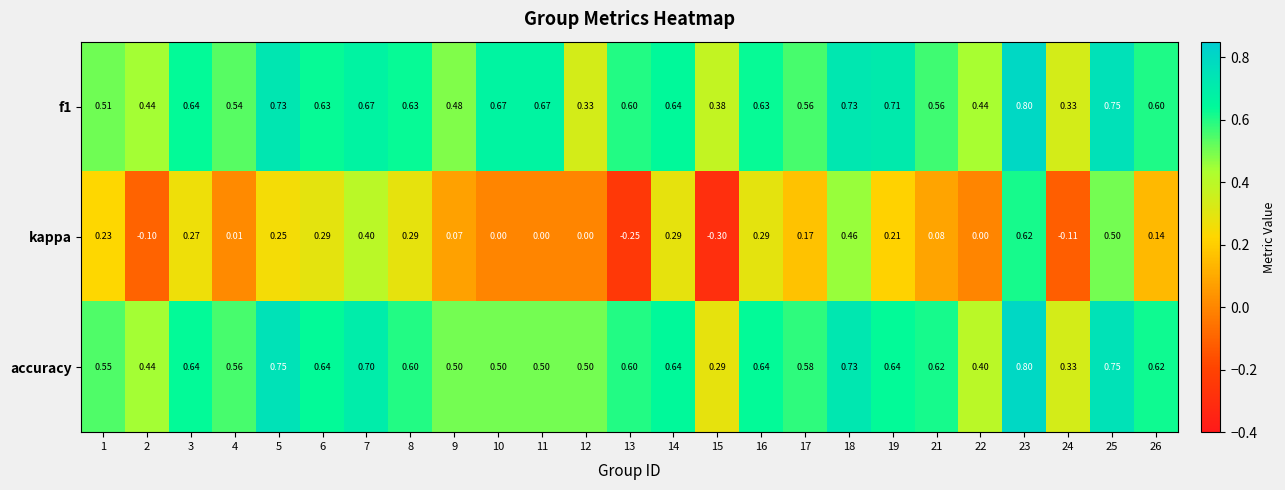

What is the minimum value shown in the chart?

-0.3